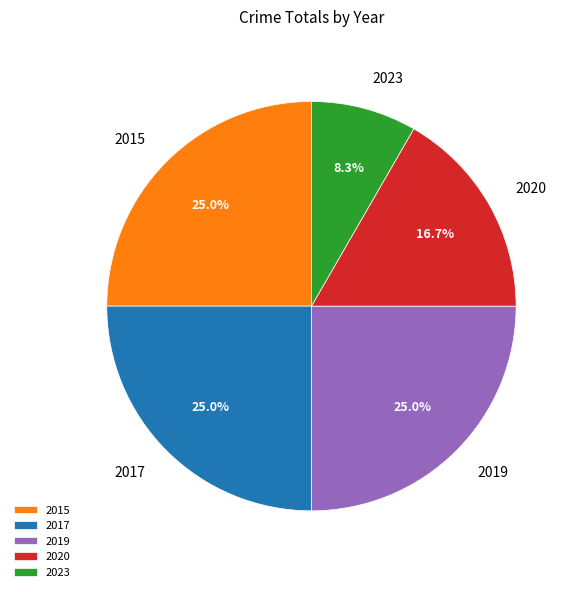

Which slice is the smallest?

2023